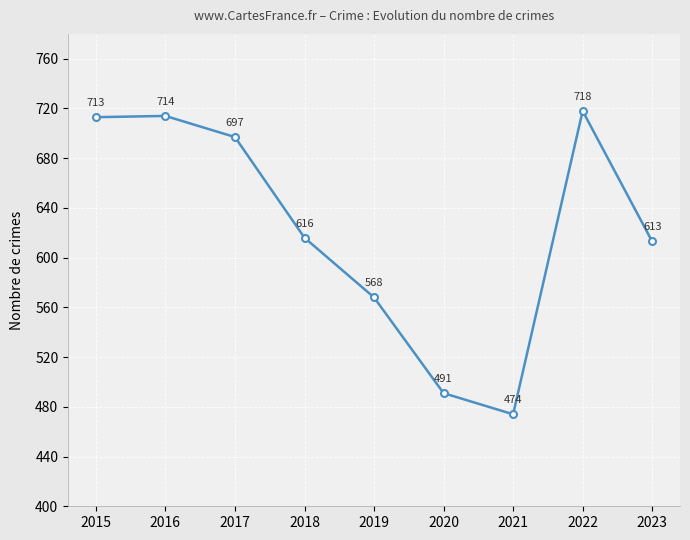

Reading left to right, what are all the values shown in this chart?

2015=713	2016=714	2017=697	2018=616	2019=568	2020=491	2021=474	2022=718	2023=613